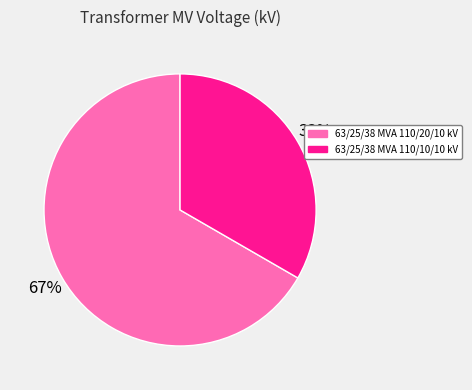

Rank the categories by value from lowest to highest.

63/25/38 MVA 110/10/10 kV, 63/25/38 MVA 110/20/10 kV